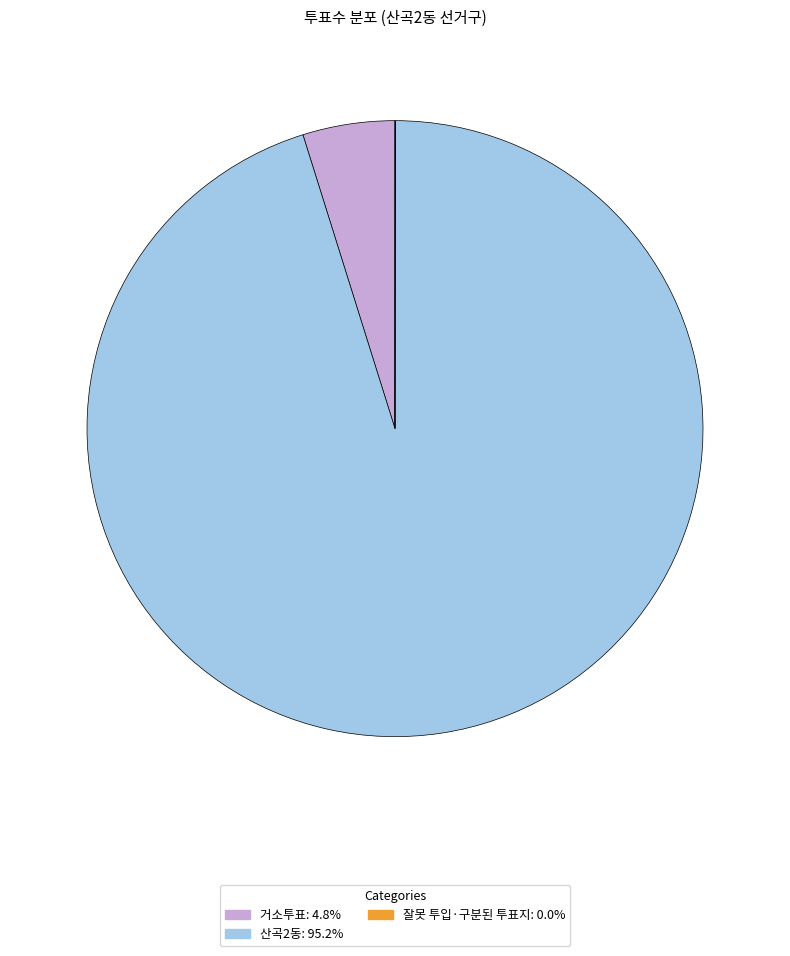

Between 거소투표 and 산곡2동, which is larger?

산곡2동